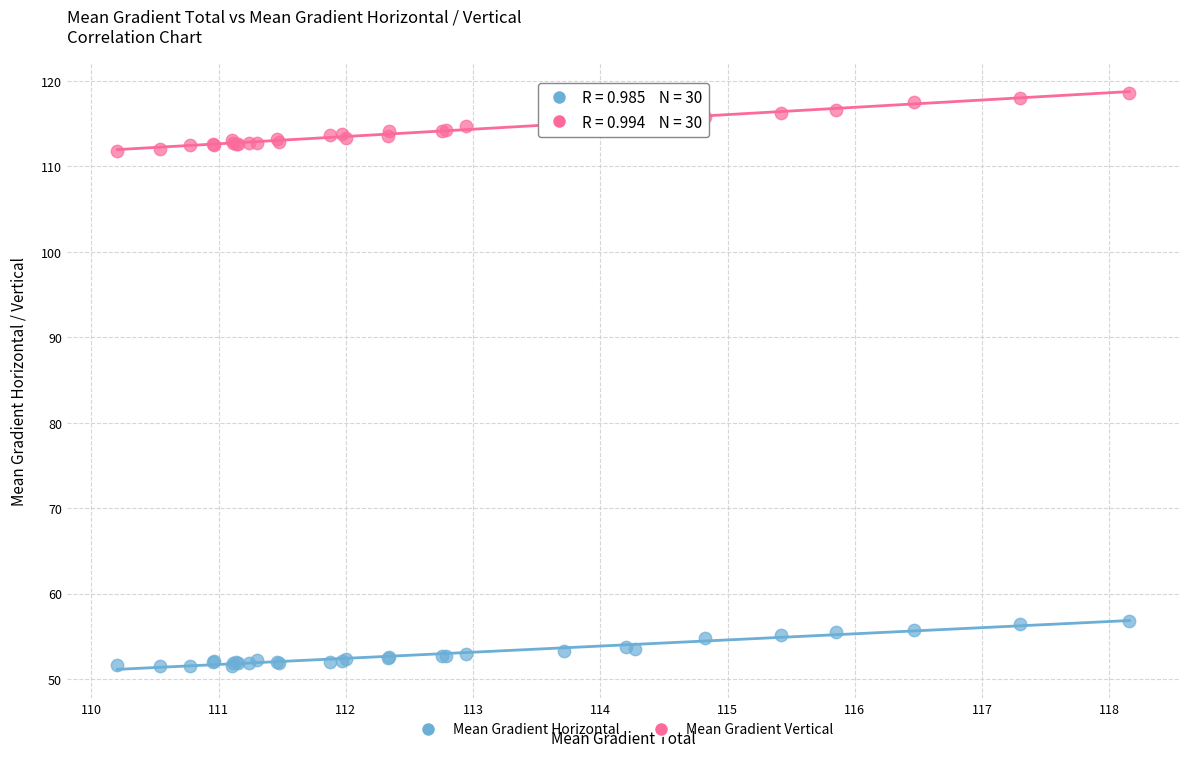

Which series has the largest Y range (max minus min)?

Mean Gradient Vertical